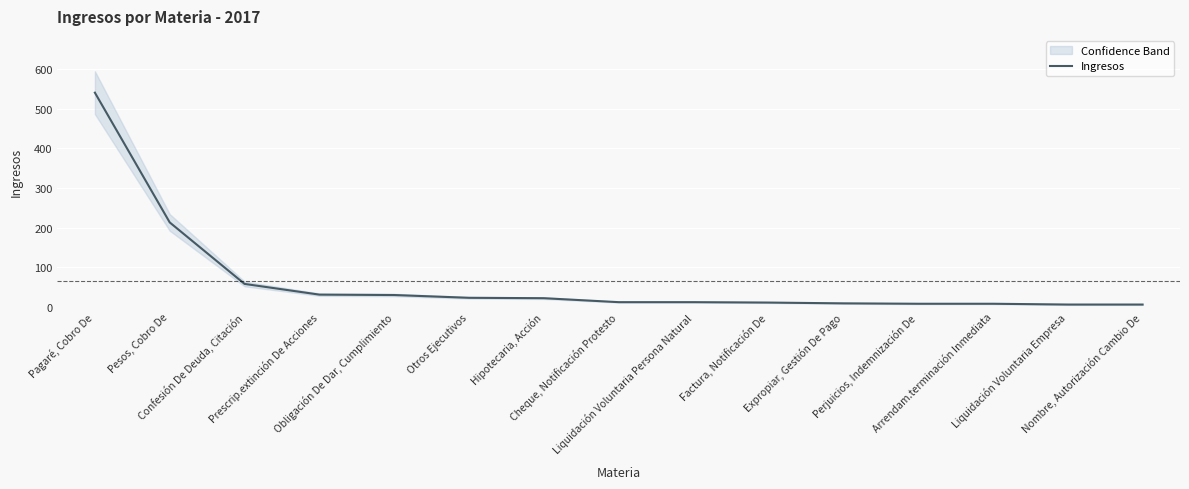

What is the change in value from Hipotecaria, Acción to Factura, Notificación De?

-11